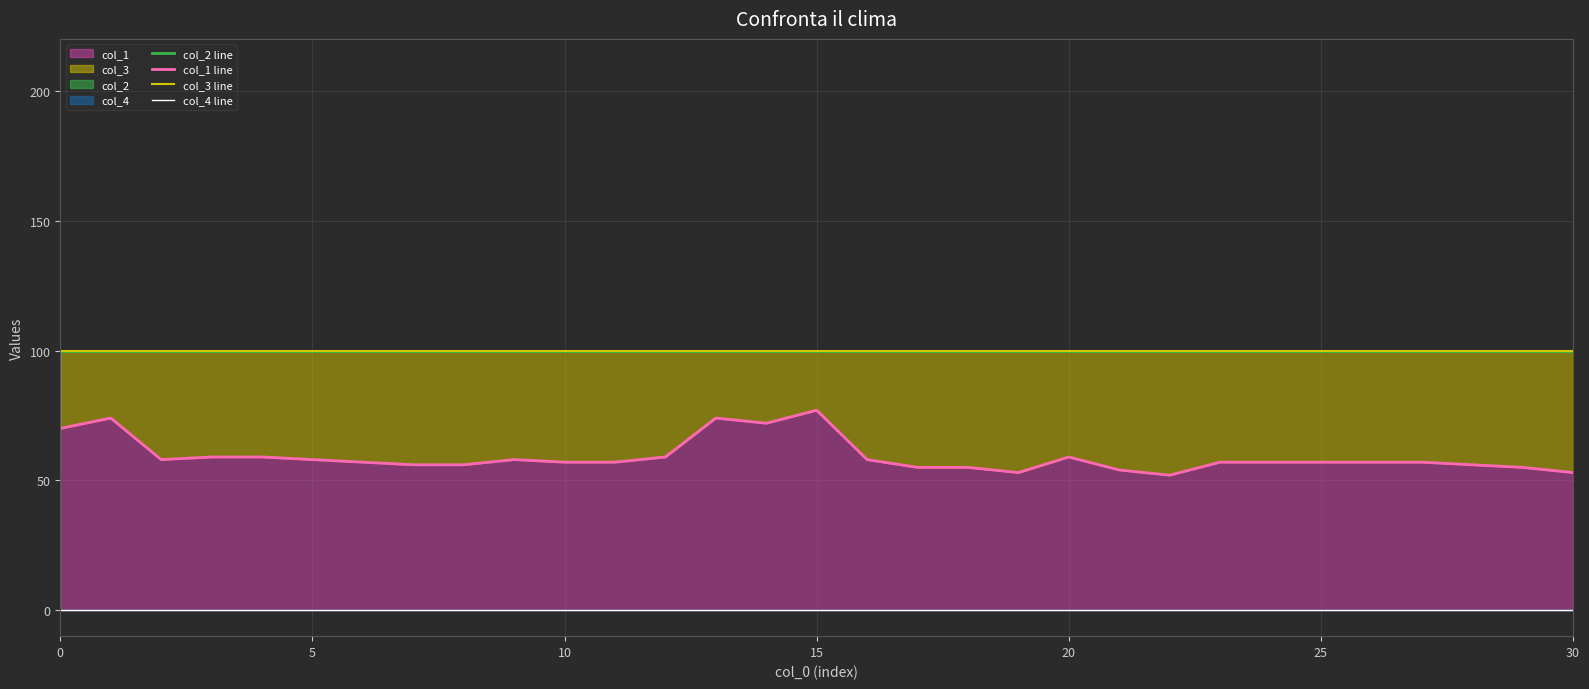

True or false: col_3 line and col_4 line intersect in this chart.

False